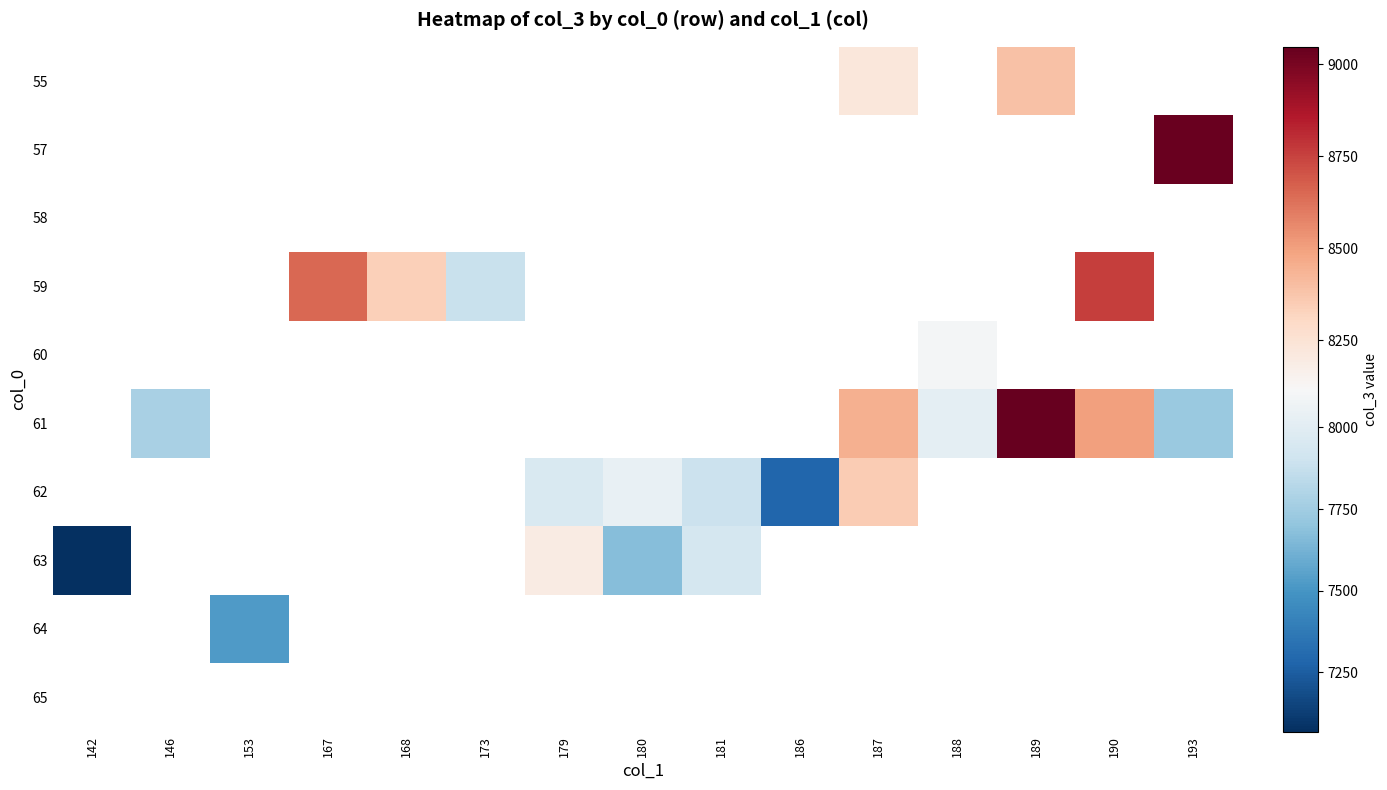

At 168, list the series in order from largest to smallest.

55, 57, 58, 59, 60, 61, 62, 63, 64, 65